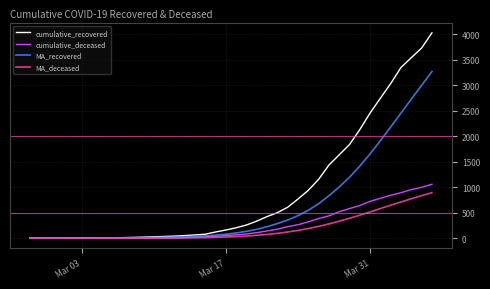

Which series has the widest spread of values?

cumulative_recovered